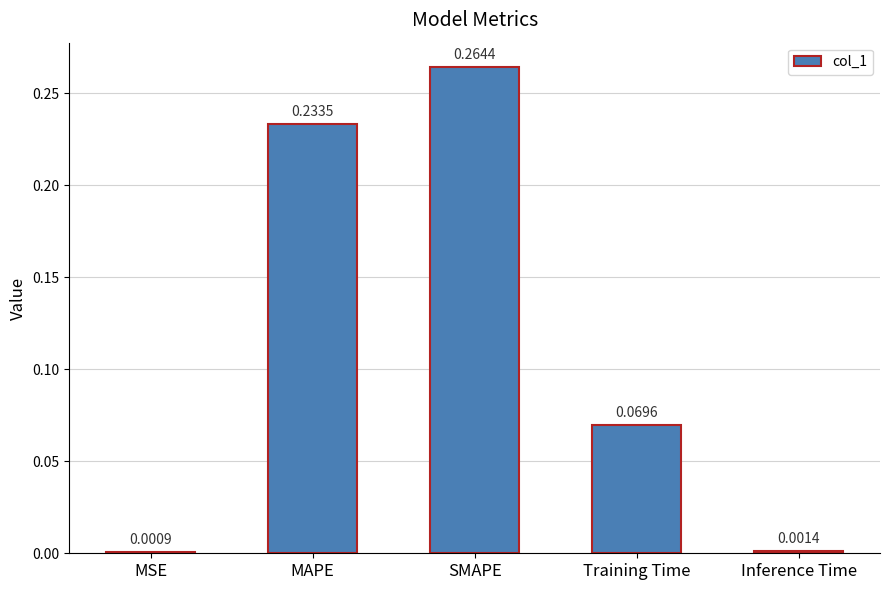

Which category has the lowest value across all series?

MSE